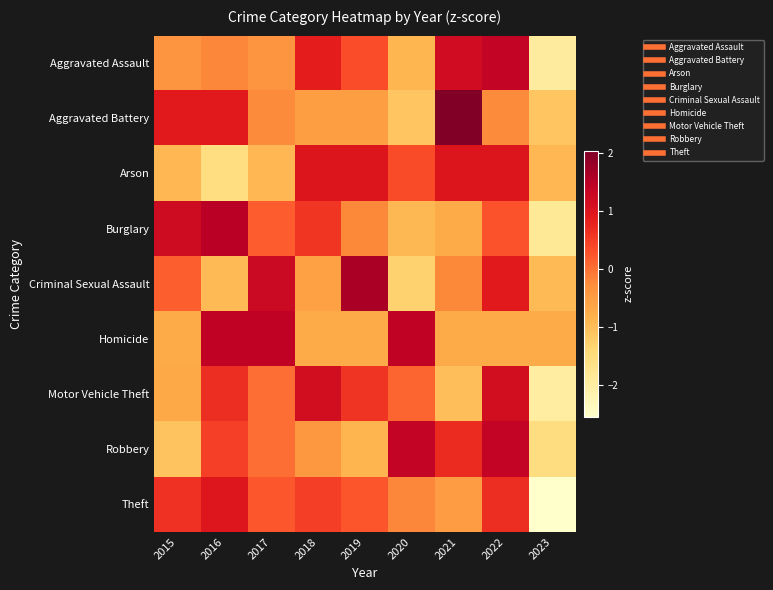

Between 2015 and 2020, which series saw the biggest shift?

Robbery